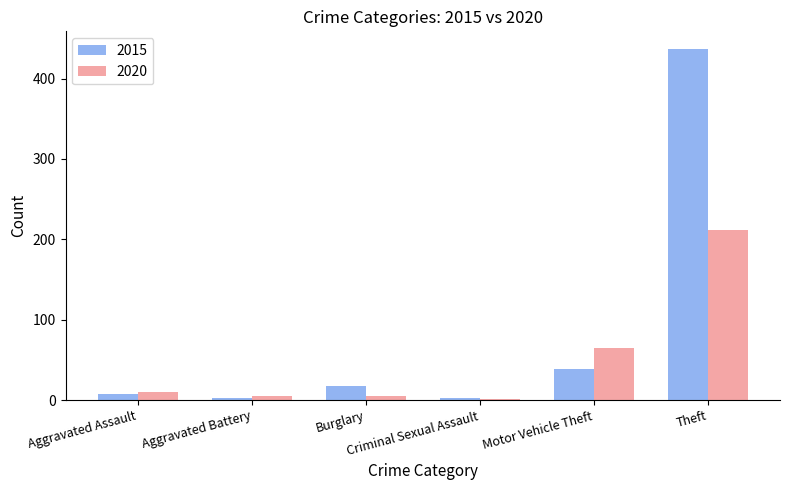

What are all the series names shown in the legend?

2015, 2020